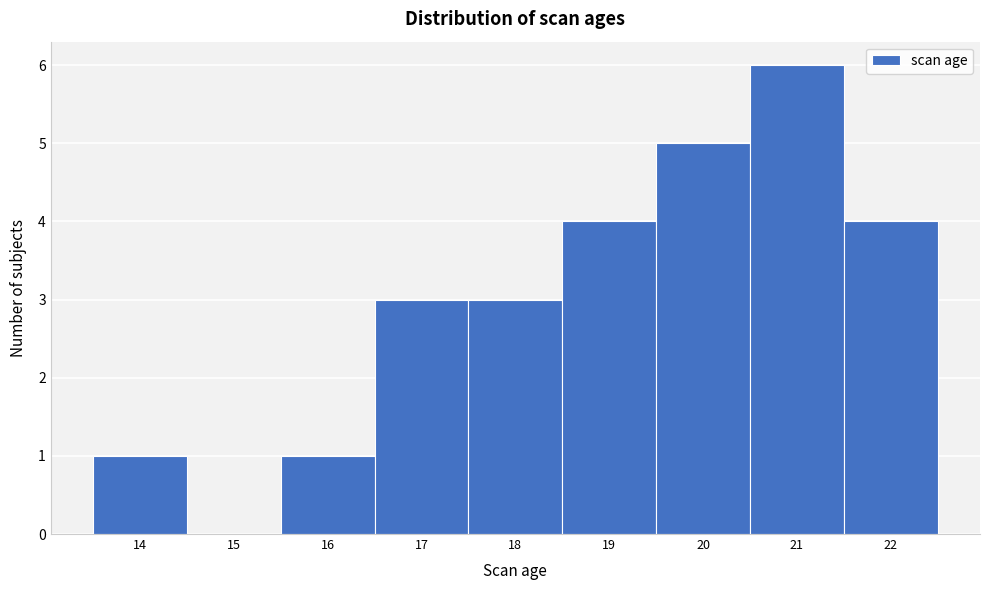

Which range on the x-axis has the tallest bar?

20.5 to 21.5